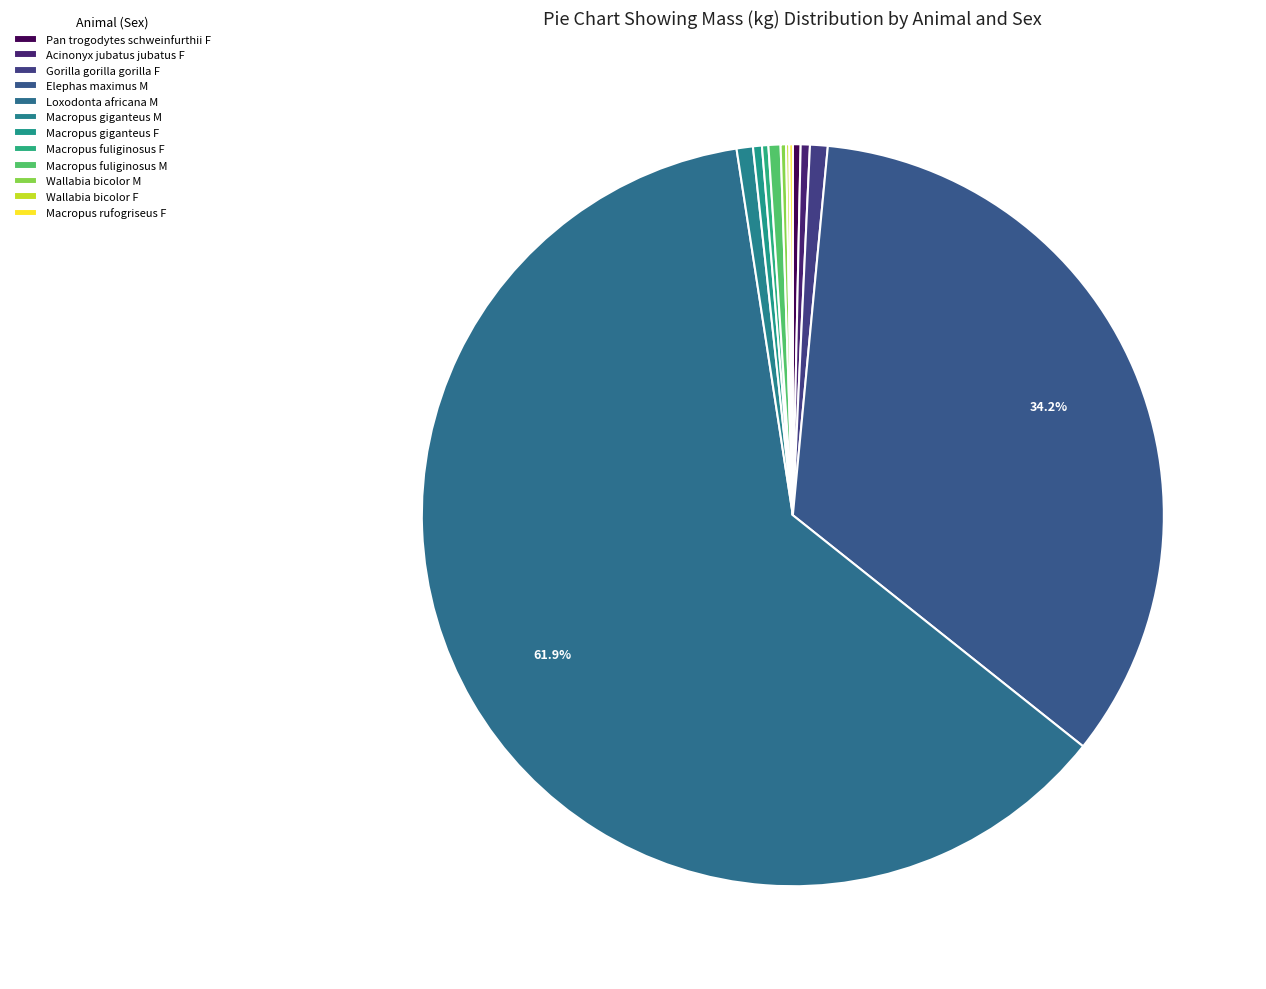

Is it true that Gorilla gorilla gorilla F is 6% of the pie?

False